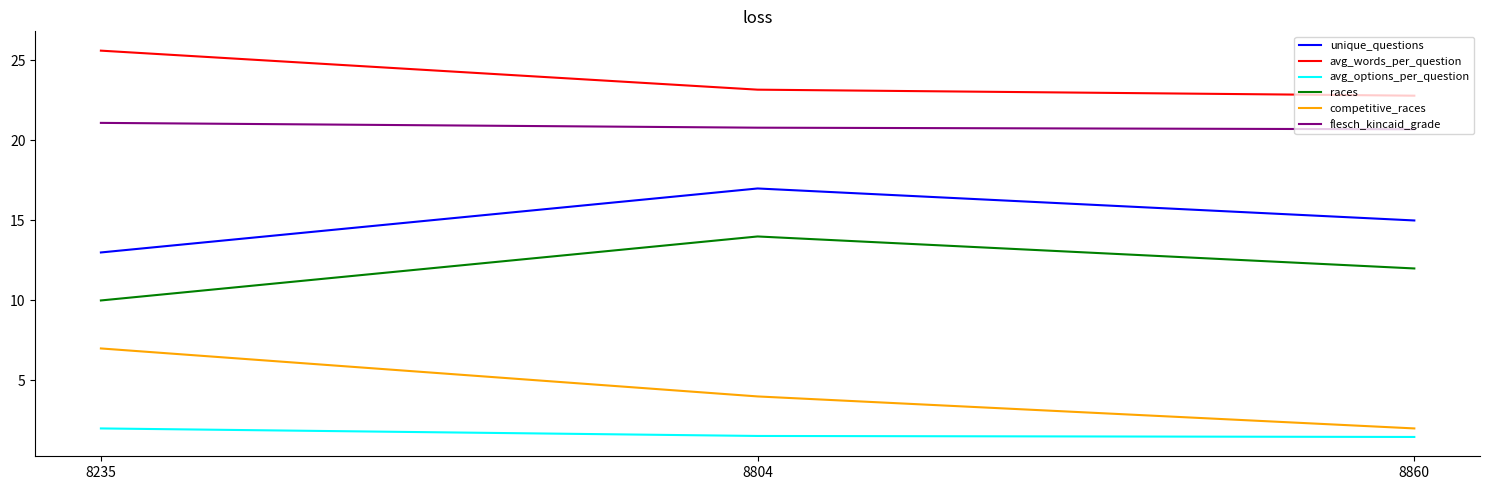

What value does the avg_options_per_question series have at 8235?

2.0